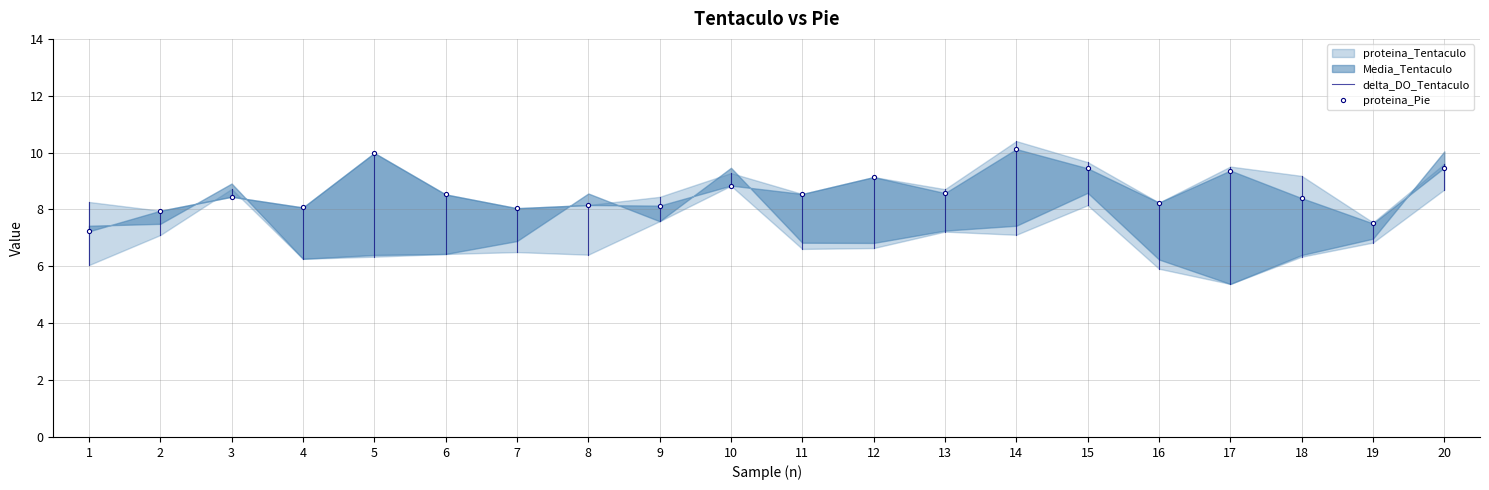

What is the value of the 1st point from the left?

6.0